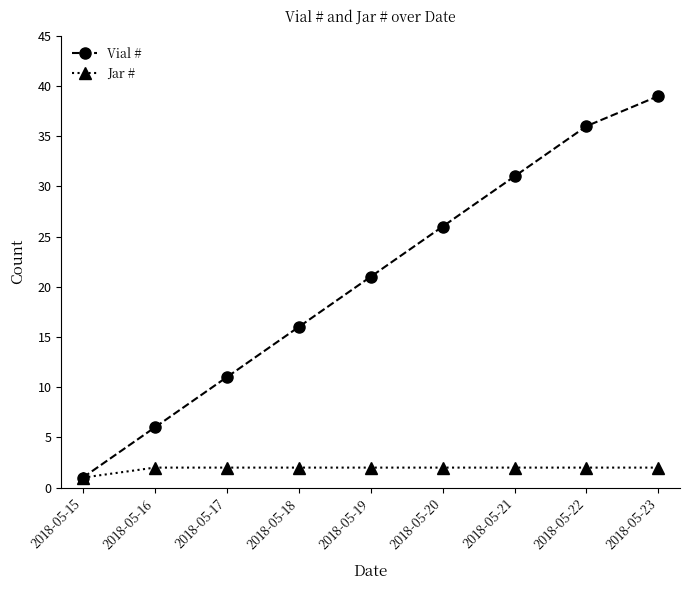

At which label does Vial # reach its minimum?

2018-05-15